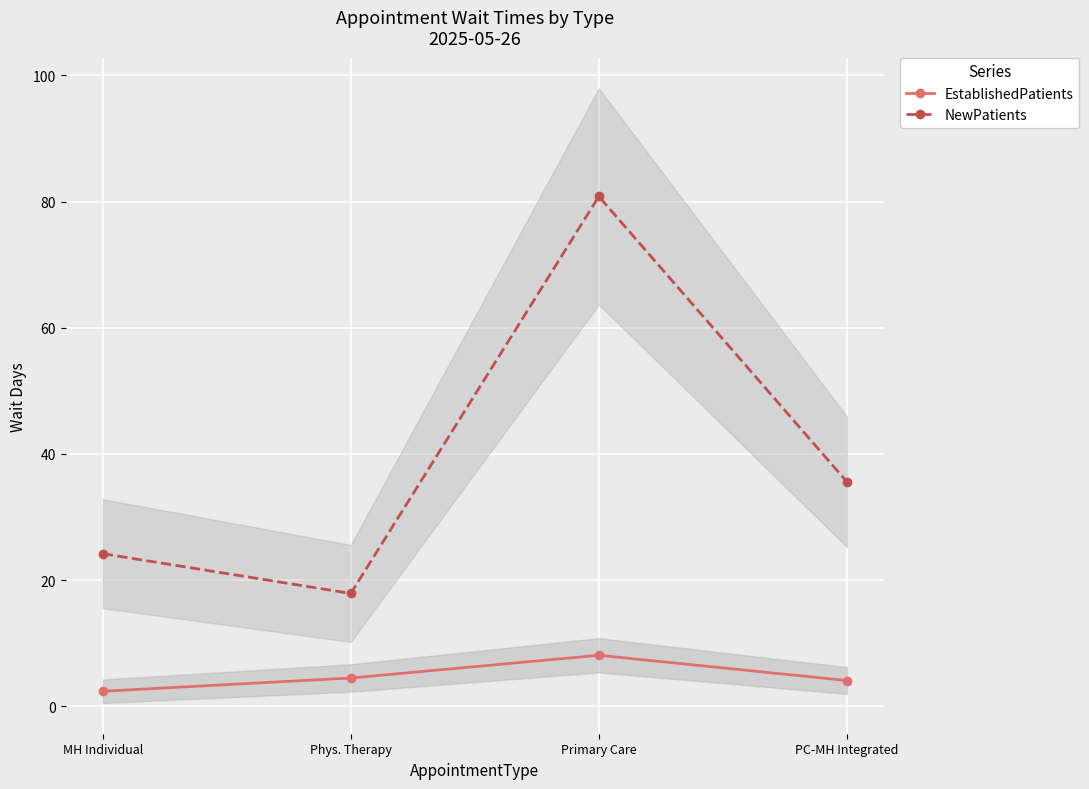

What are all the series names shown in the legend?

EstablishedPatients, NewPatients